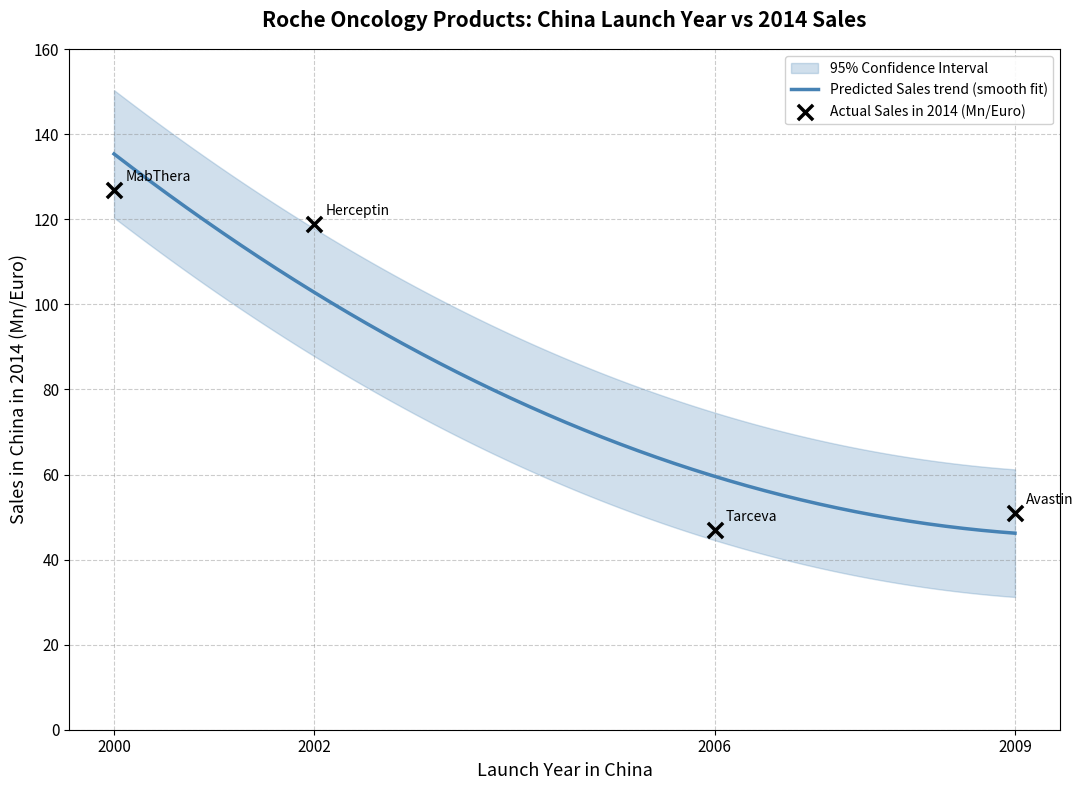

Which has a higher value, 2006 or 2009?

2009